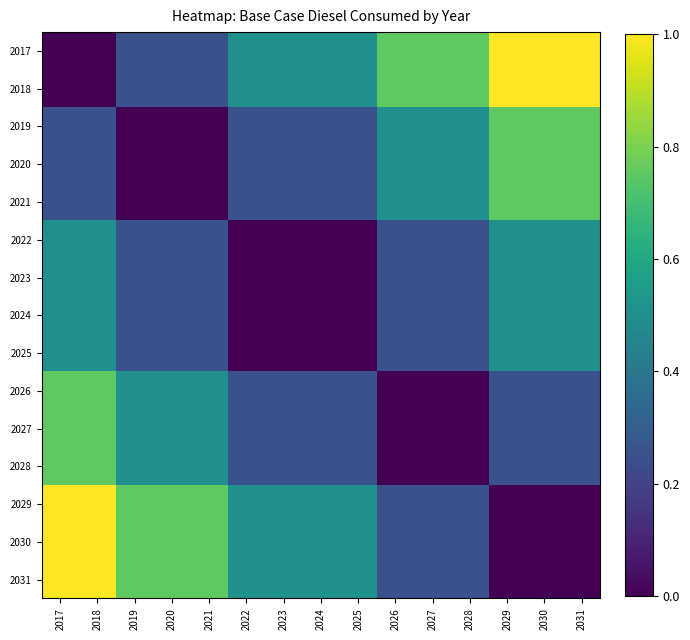

At how many categories does at least one series exceed 0?

15